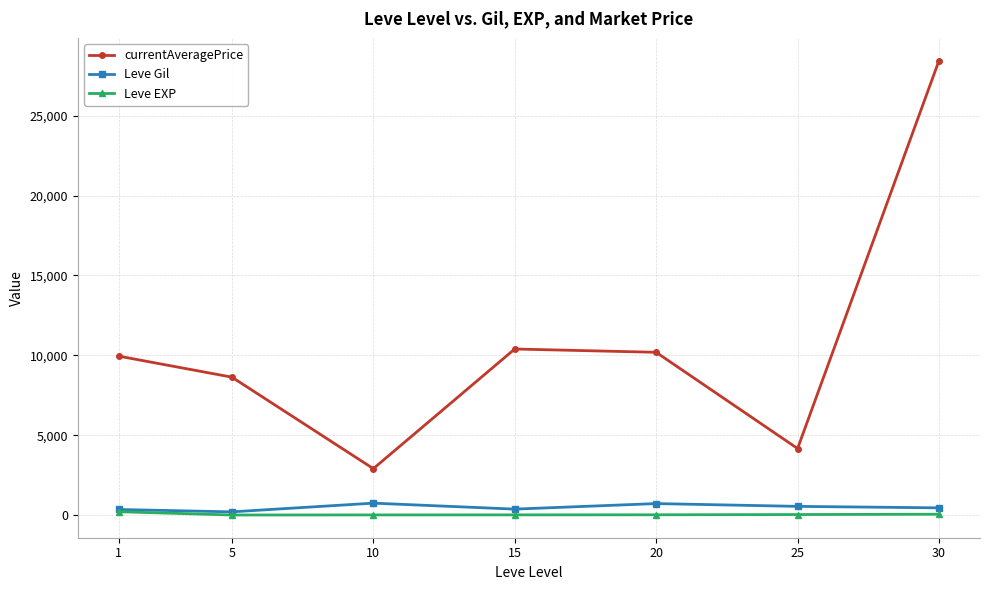

Which series changed the most between 5 and 25?

currentAveragePrice